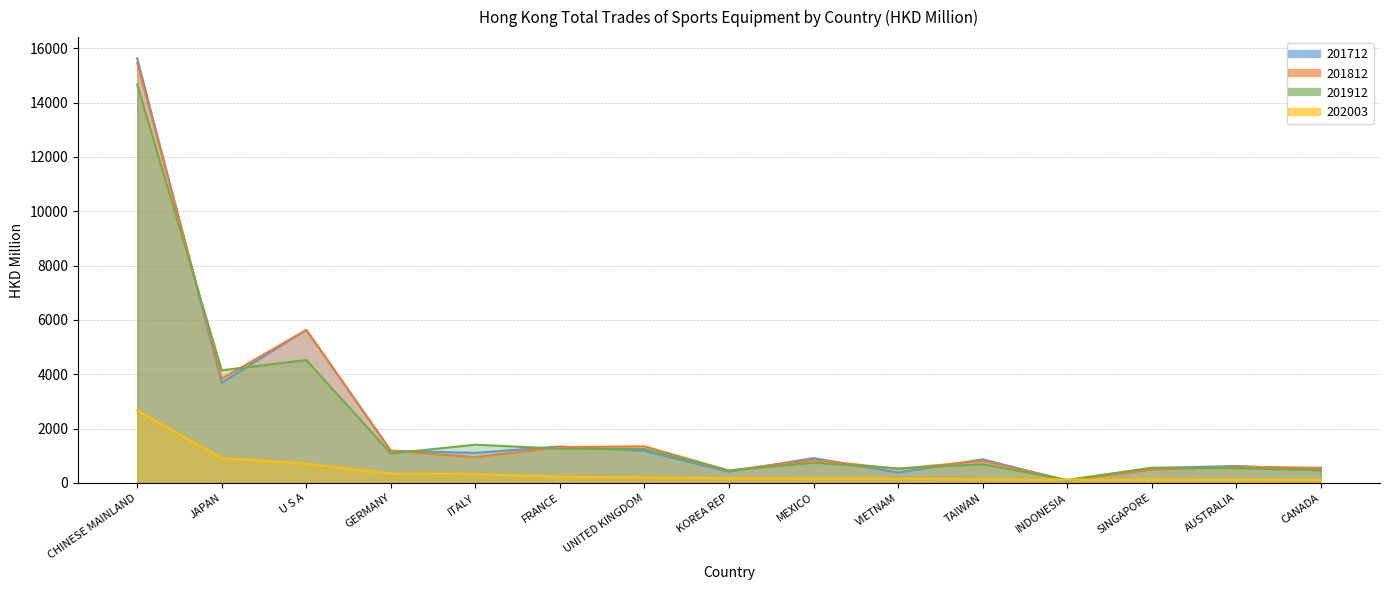

Where is the first local maximum for 201912?

U S A